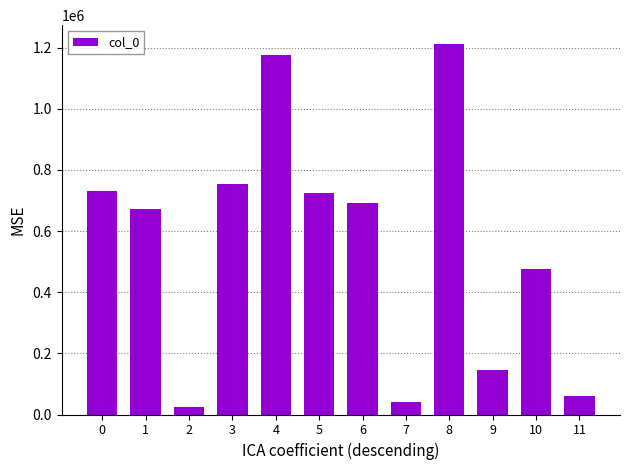

How many categories are shown in the chart?

12